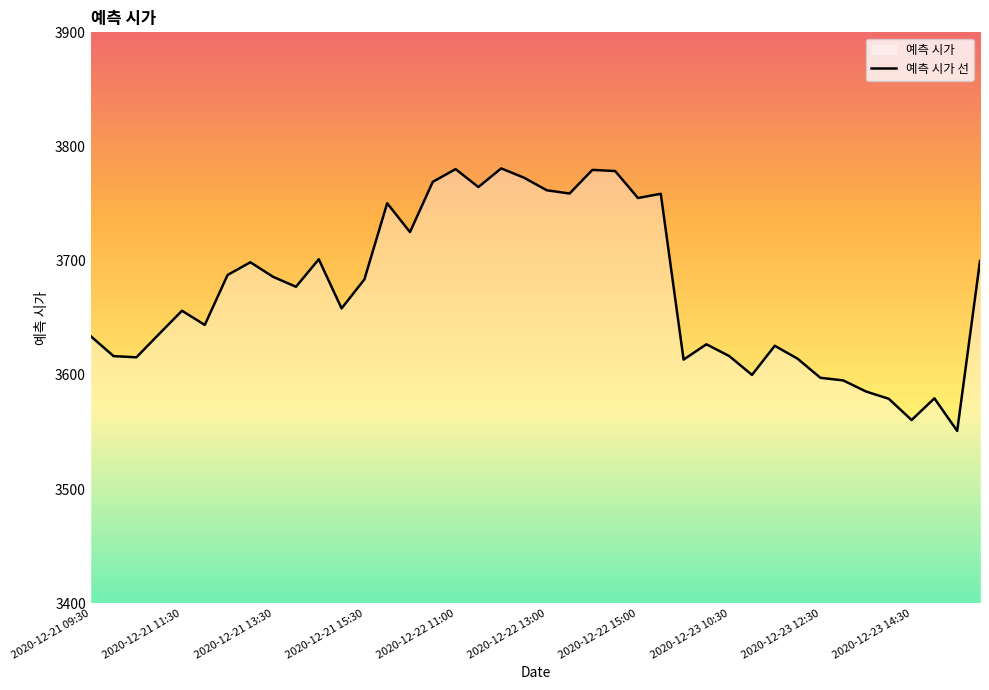

How many data points are less than 3677?

20